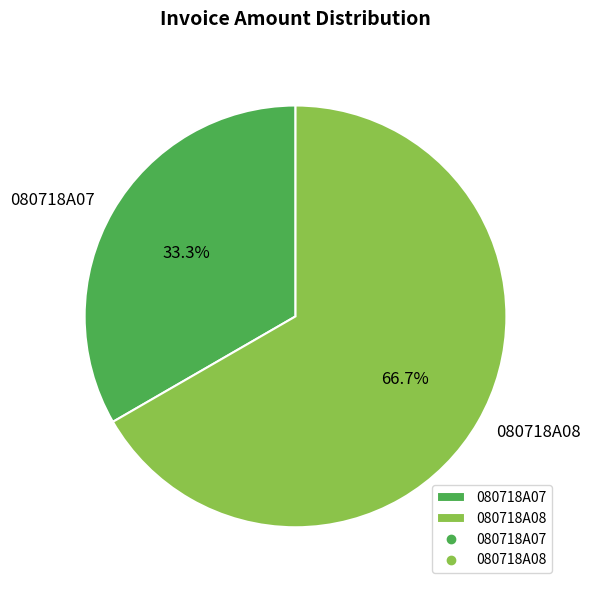

What percentage is the 080718A07 slice, to the nearest percent?

33%